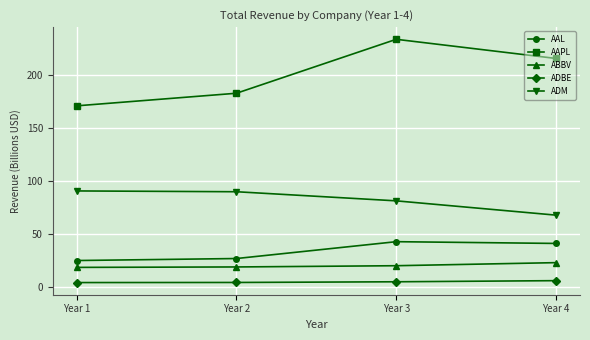

The value of ABBV at Year 3 is 20.0. True or false?

True